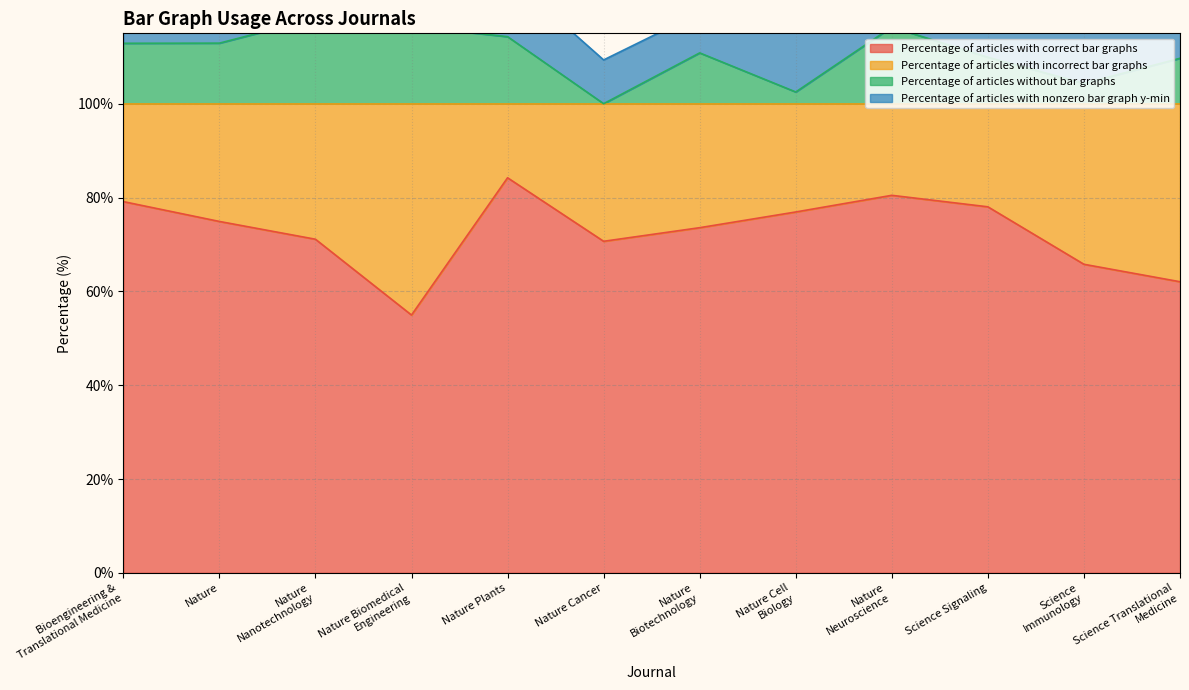

What is the highest value of the Percentage of articles with correct bar graphs series?

84.2